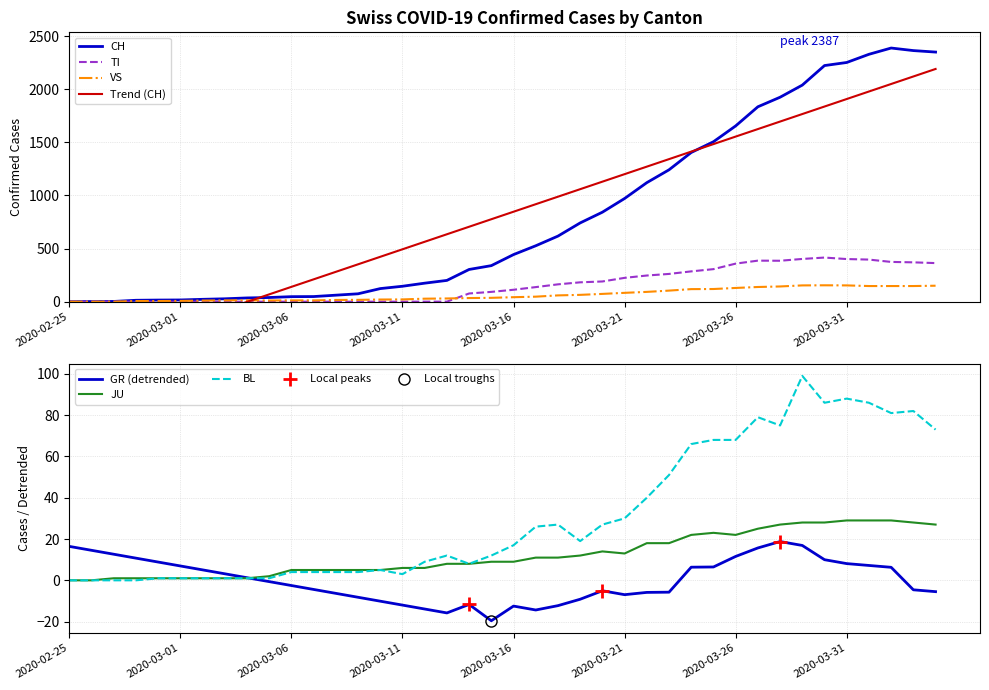

What is the minimum value for GR (detrended)?

-19.6